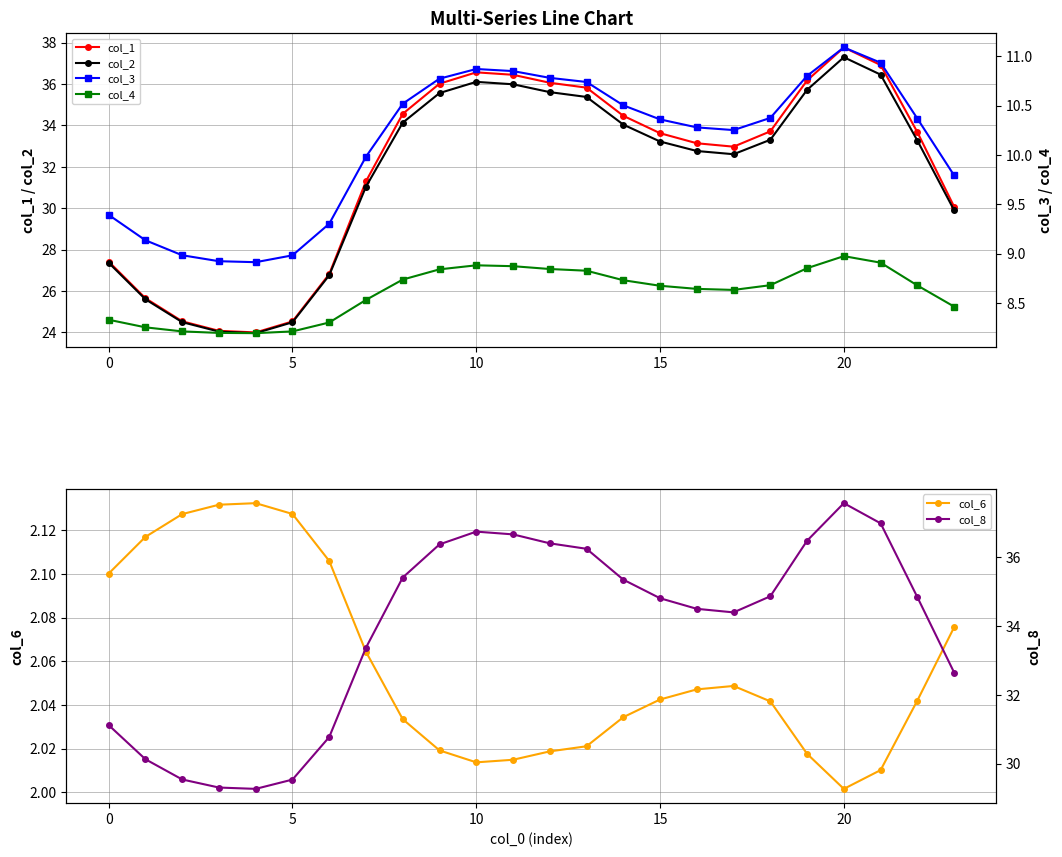

Rank the series by their maximum value, from lowest to highest.

col_6, col_4, col_3, col_2, col_8, col_1